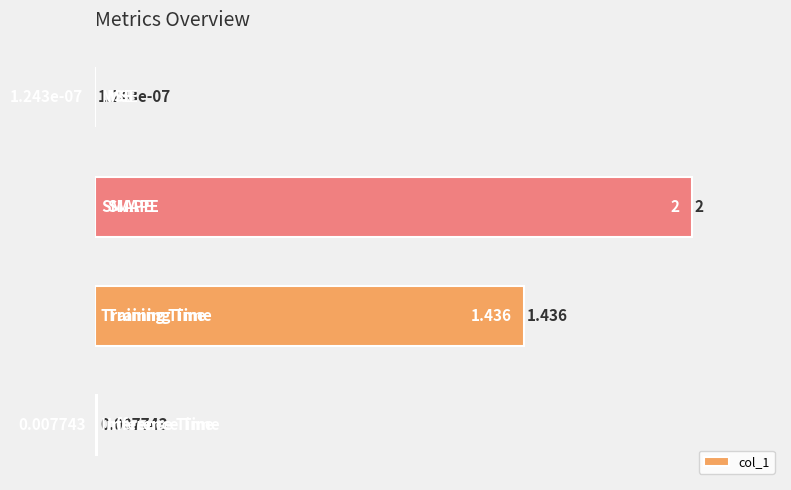

Count the number of values greater than 71.

2